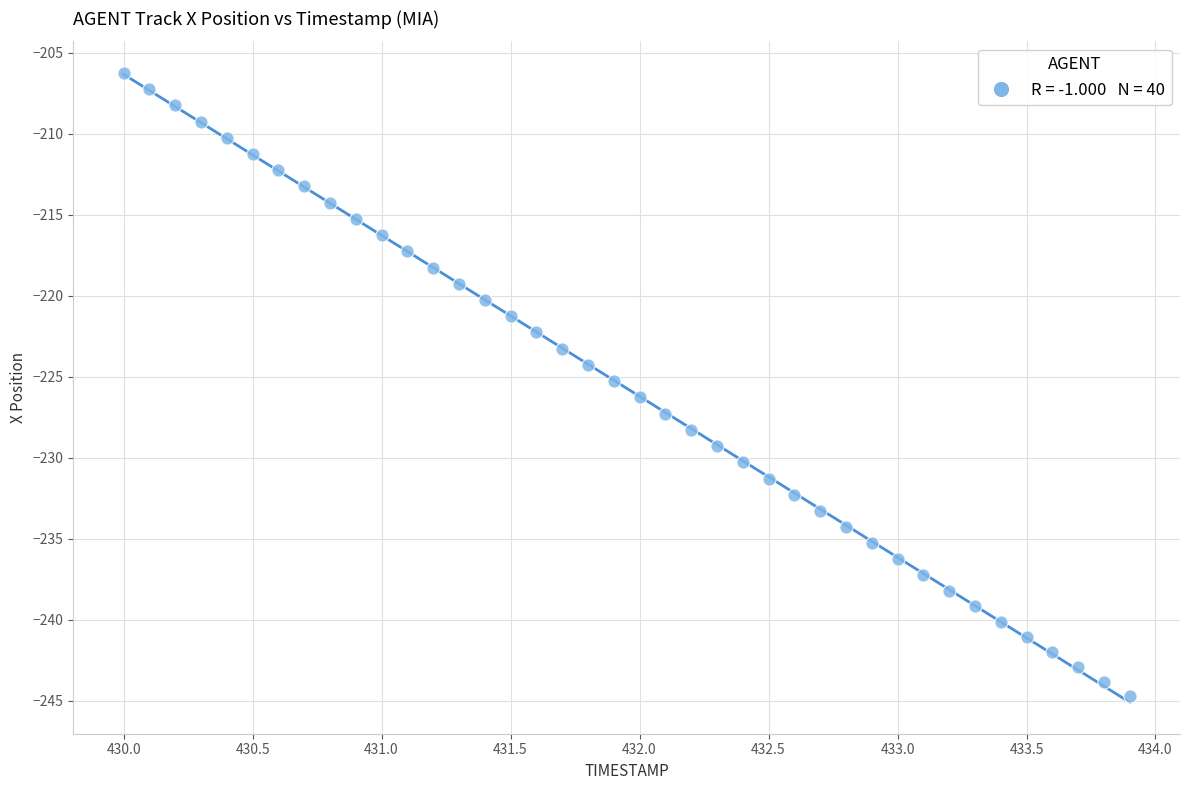

What is the range of X values (max minus min)?

3.9